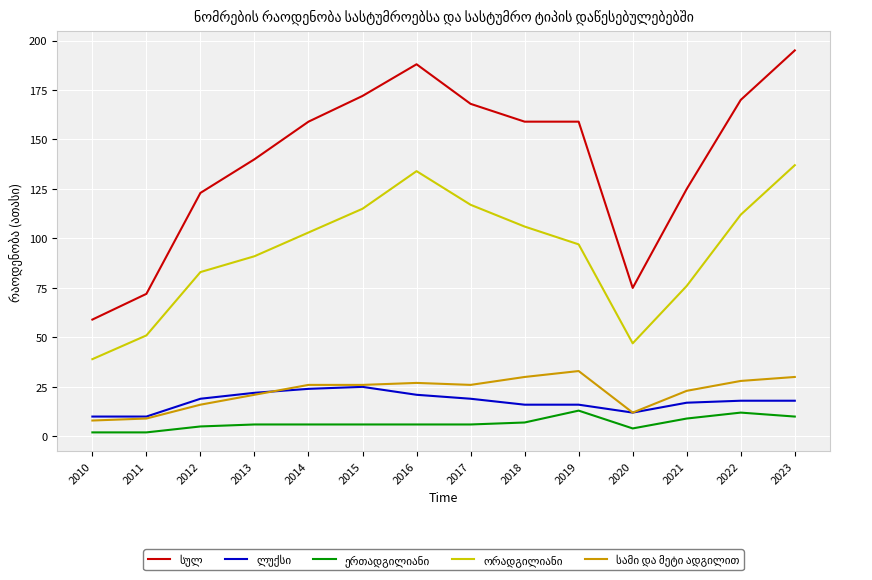

What is the spread (max minus min) of values at 2021?

116